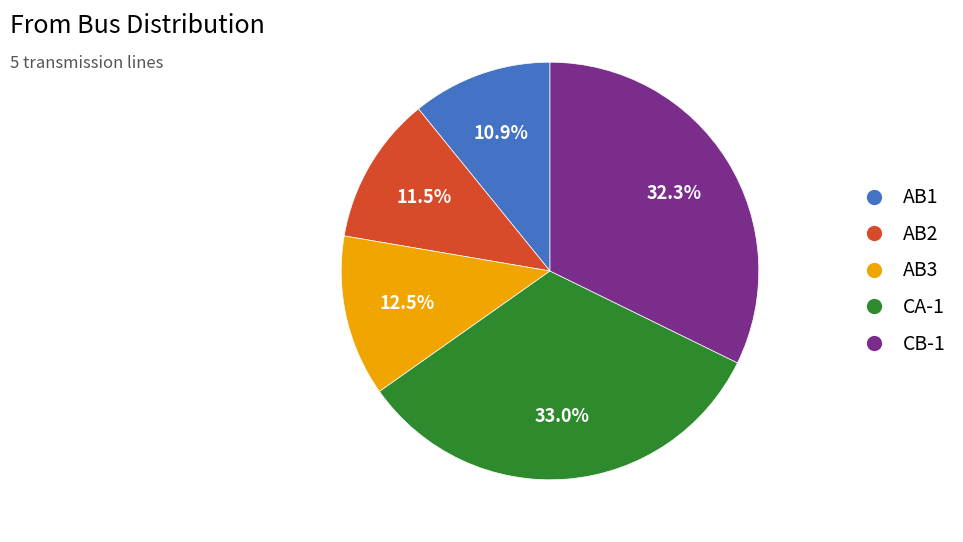

Does any single category account for the majority?

No